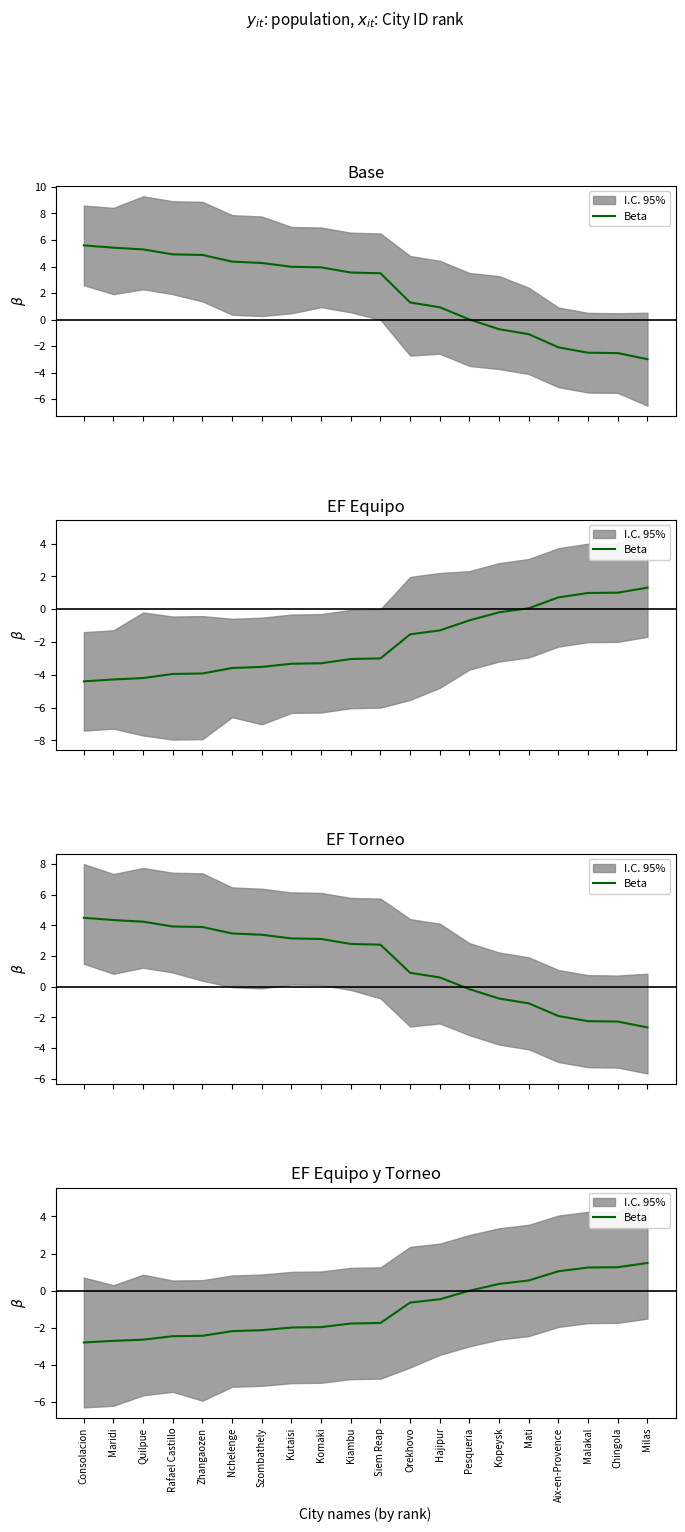

Rank the categories by value from highest to lowest.

Milas, Chingola, Malakal, Aix-en-Provence, Mati, Kopeysk, Pesqueria, Hajipur, Orekhovo, Siem Reap, Kiambu, Komaki, Kutaisi, Szombathely, Nchelenge, Zhangaozen, Rafael Castillo, Quilpue, Maridi, Consolacion